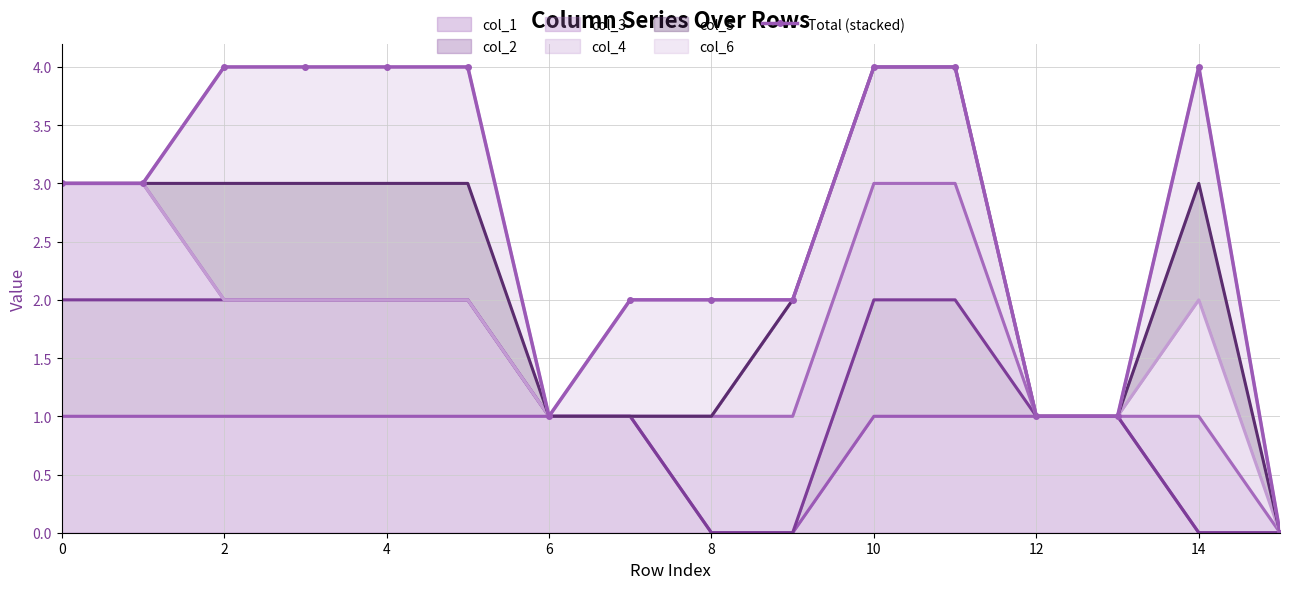

Between 12 and 13, which is larger?

12